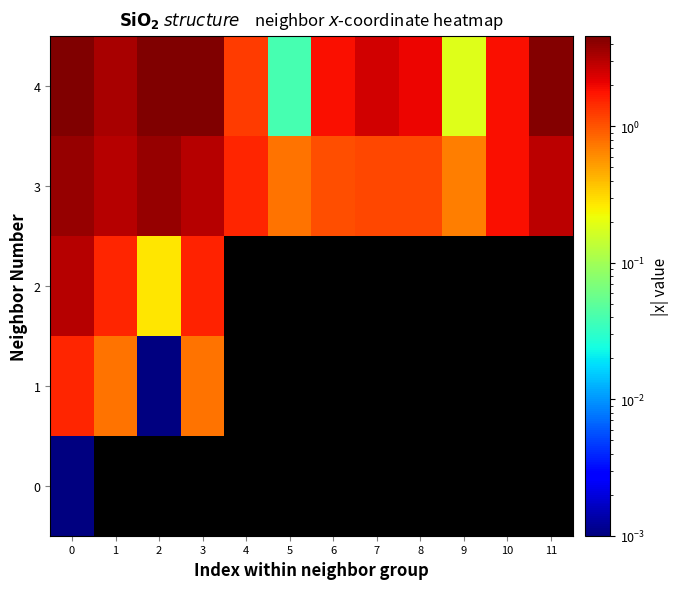

Count the number of categories in the chart.

12